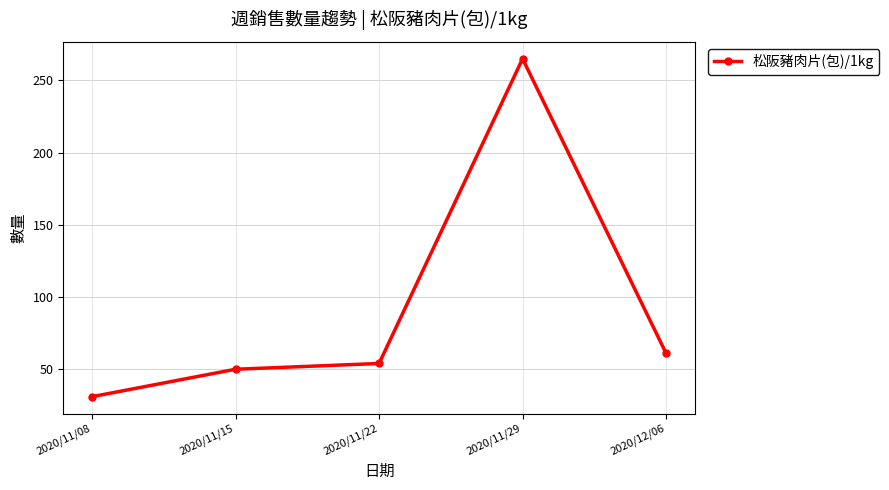

What position from the right is 2020/11/15?

4